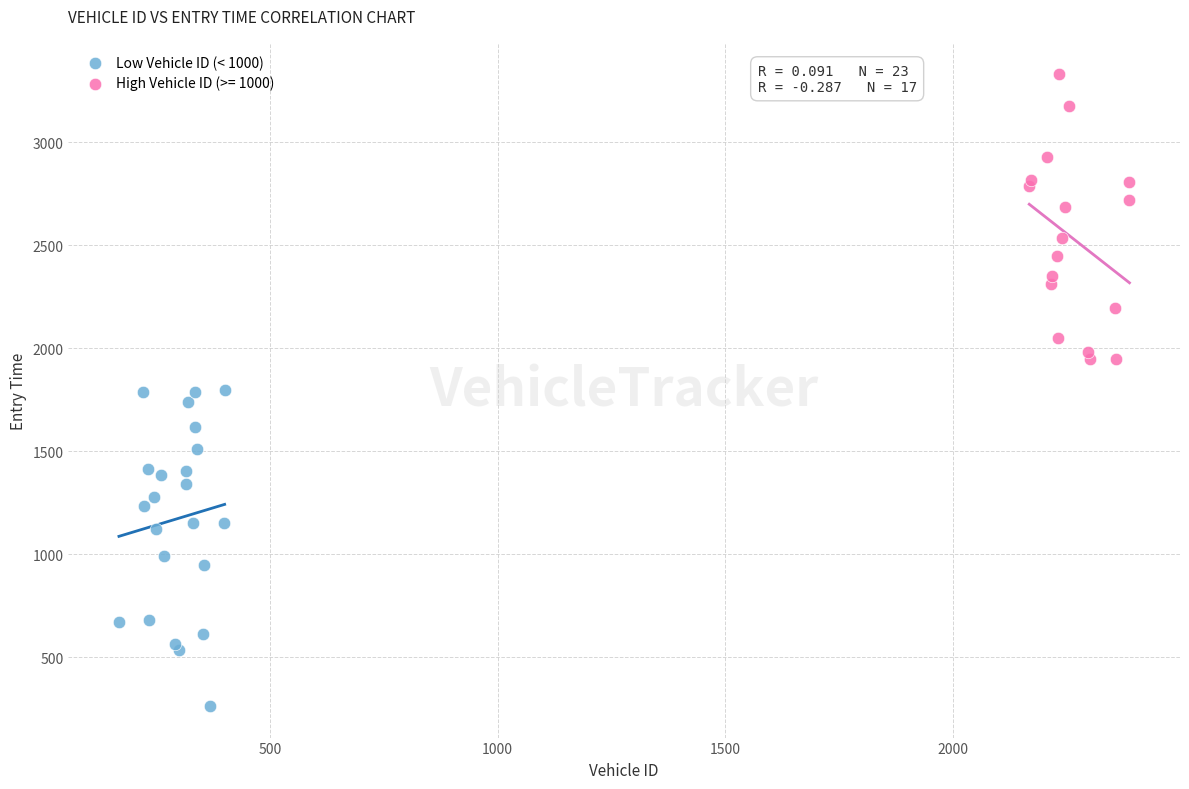

Which series has the widest spread of Y values?

Low Vehicle ID (< 1000)